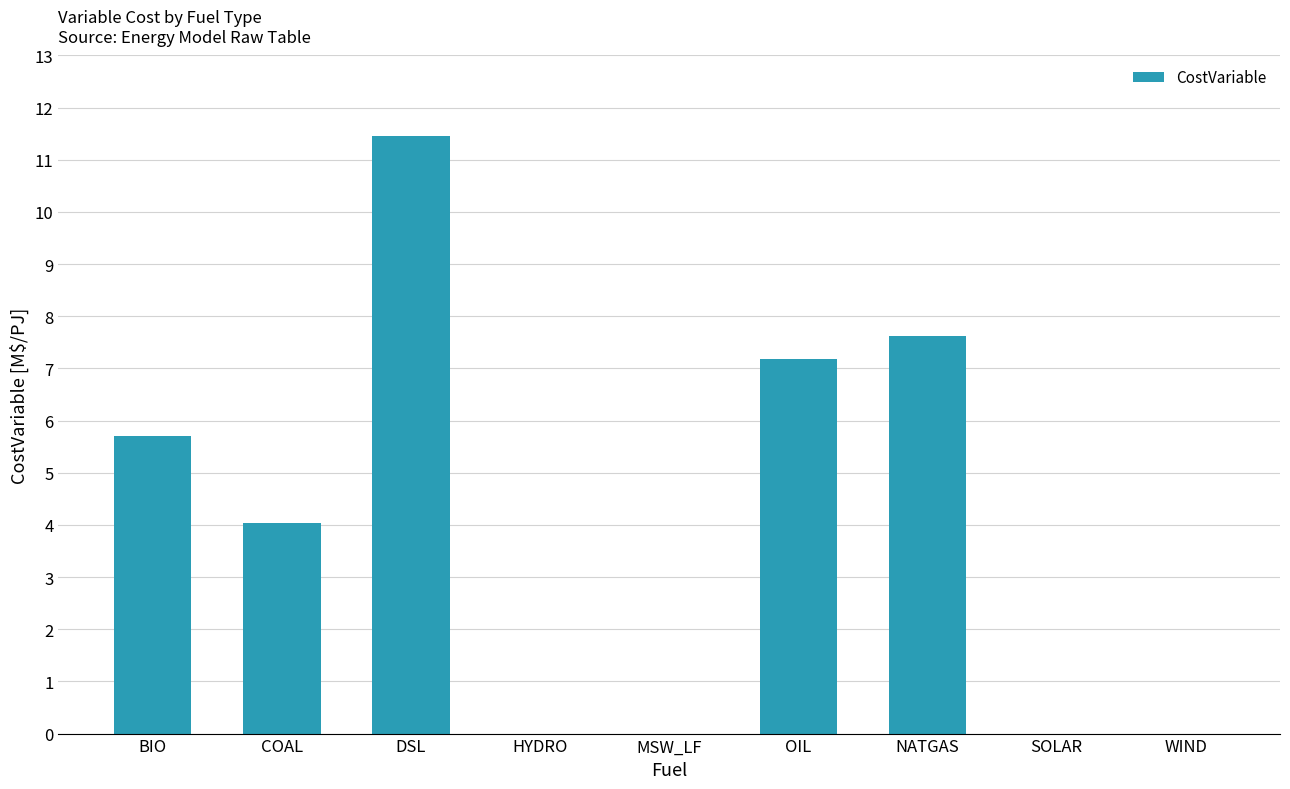

What is the approximate value at DSL?

11.5